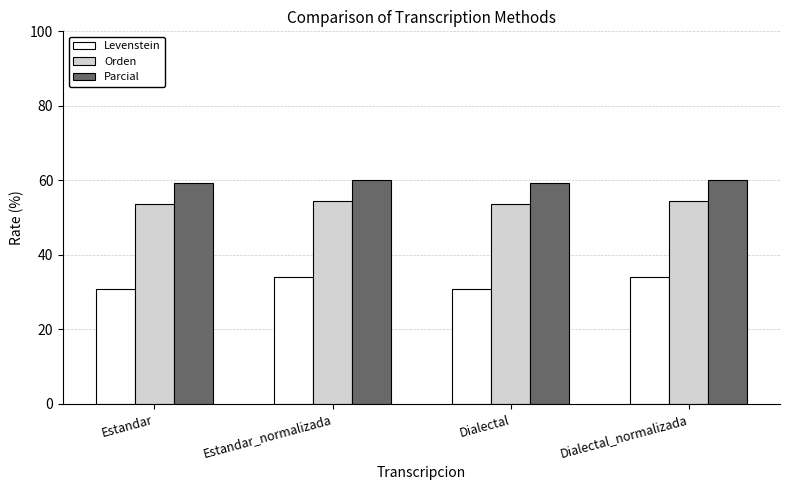

The Orden series shows 54.5 at Estandar_normalizada. True or false?

True